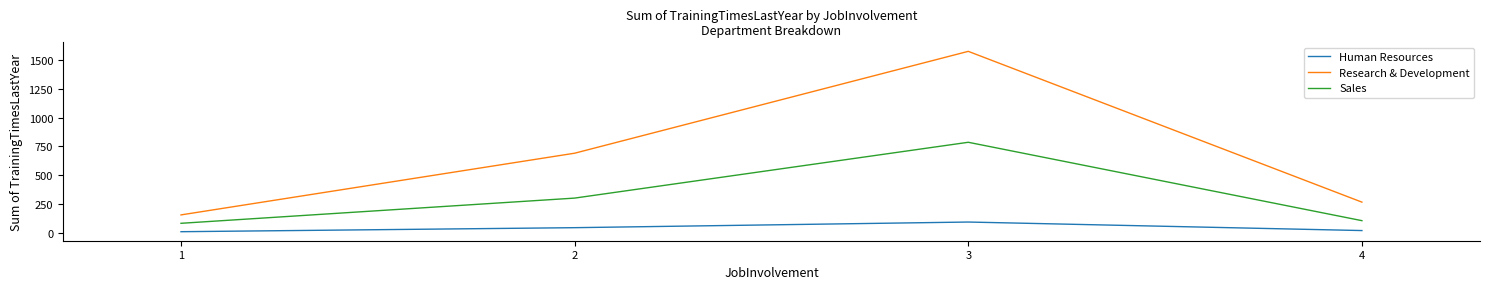

Which series has the largest range (max minus min)?

Research & Development